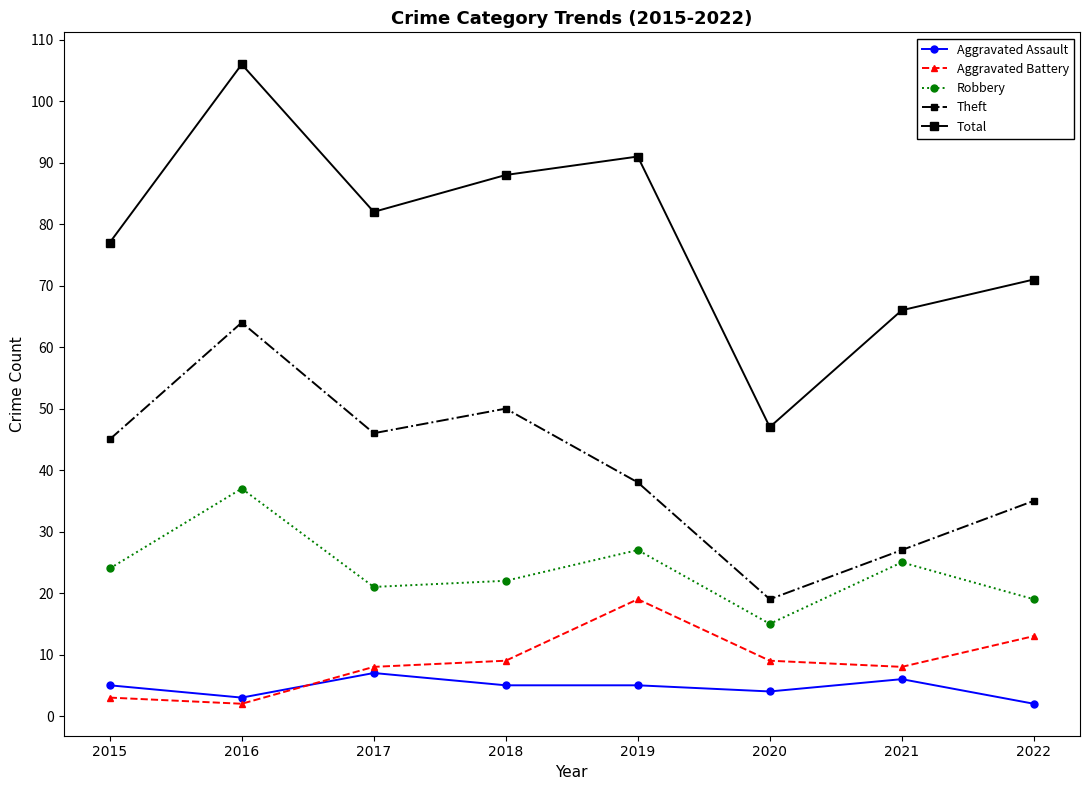

What is the maximum value for Aggravated Battery?

19